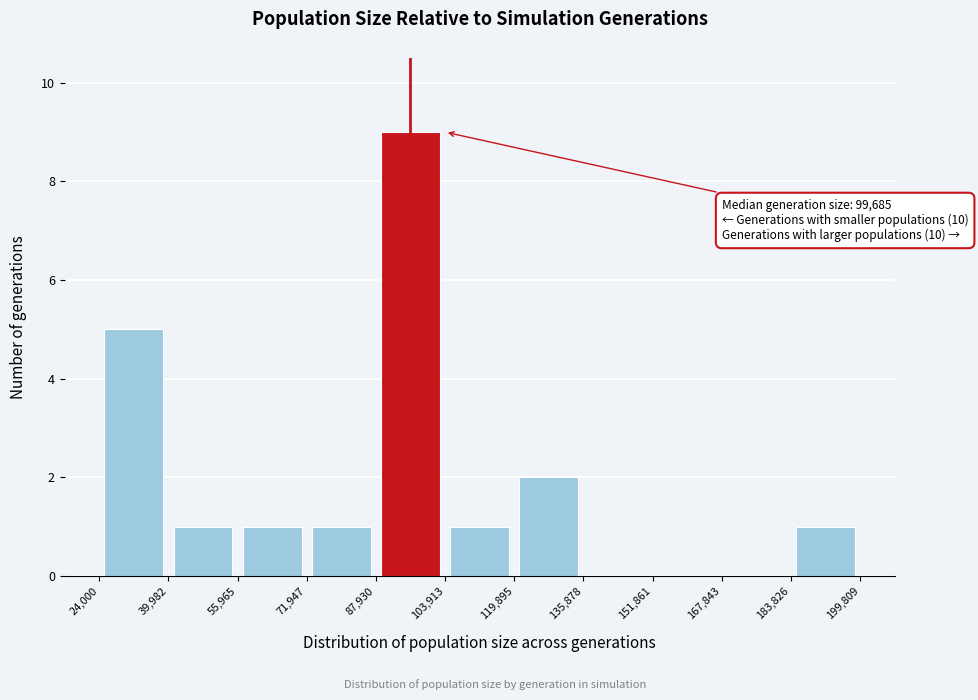

Which range on the x-axis has the tallest bar?

87,930 to 103,913